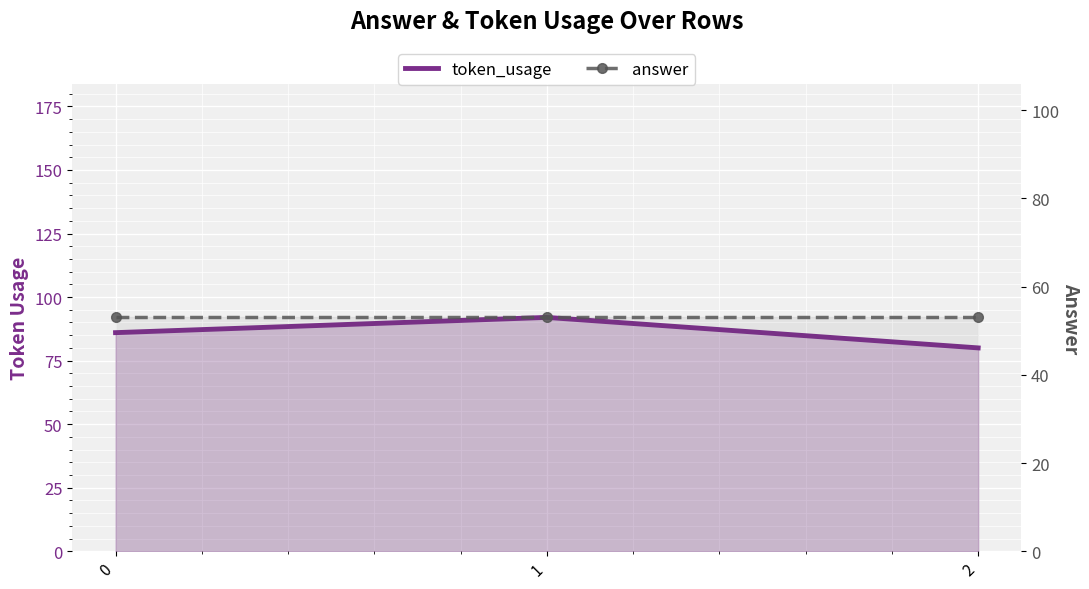

What is the approximate value of answer at 1?

53